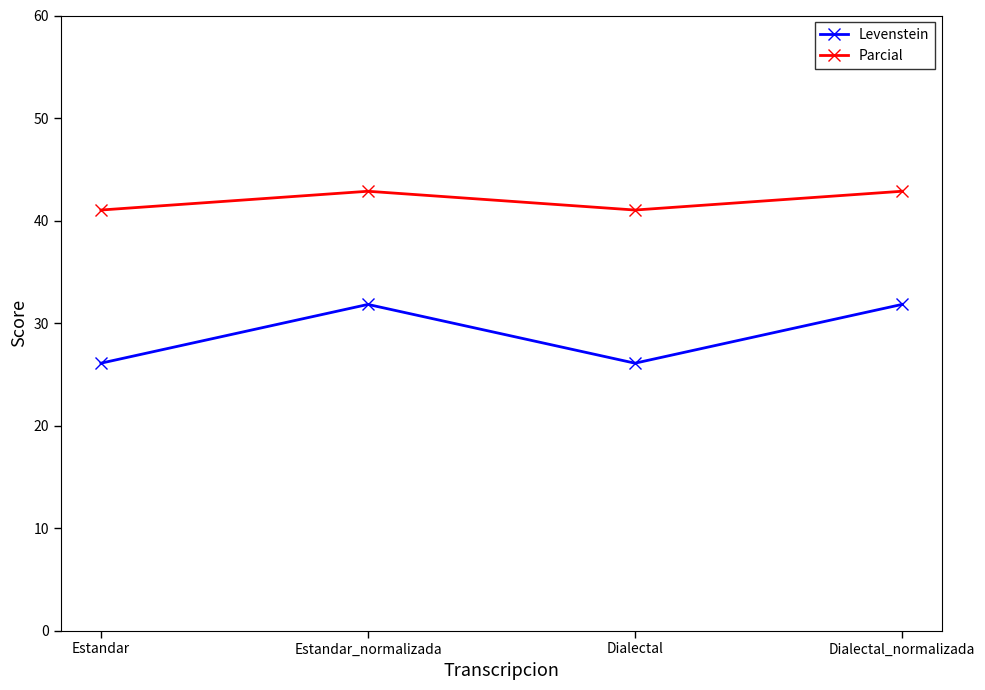

True or false: Parcial and Levenstein cross at least once.

False